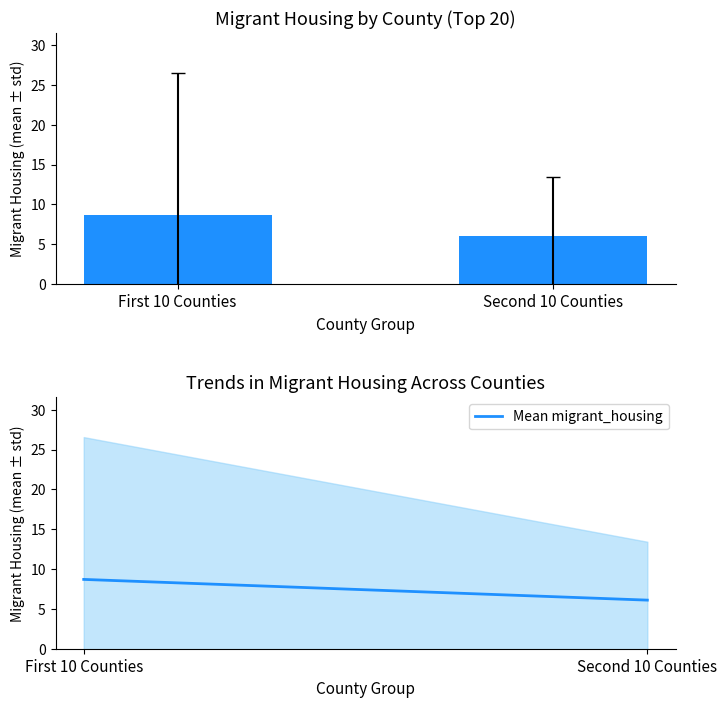

How many categories are shown in the chart?

2